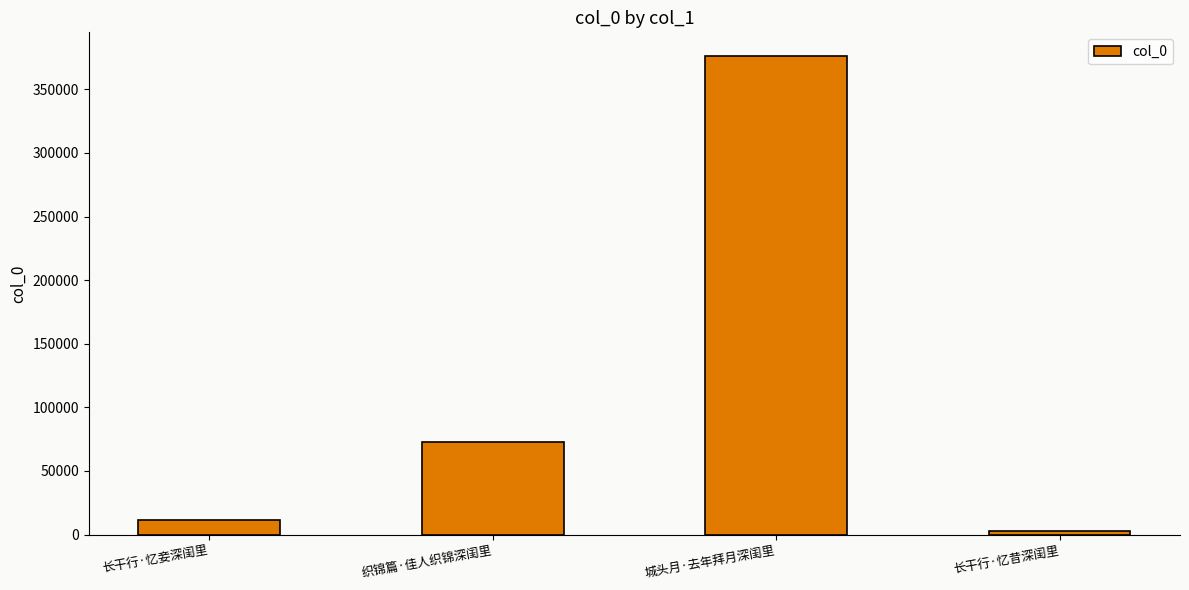

What position from the right is 城头月·去年拜月深闺里?

2